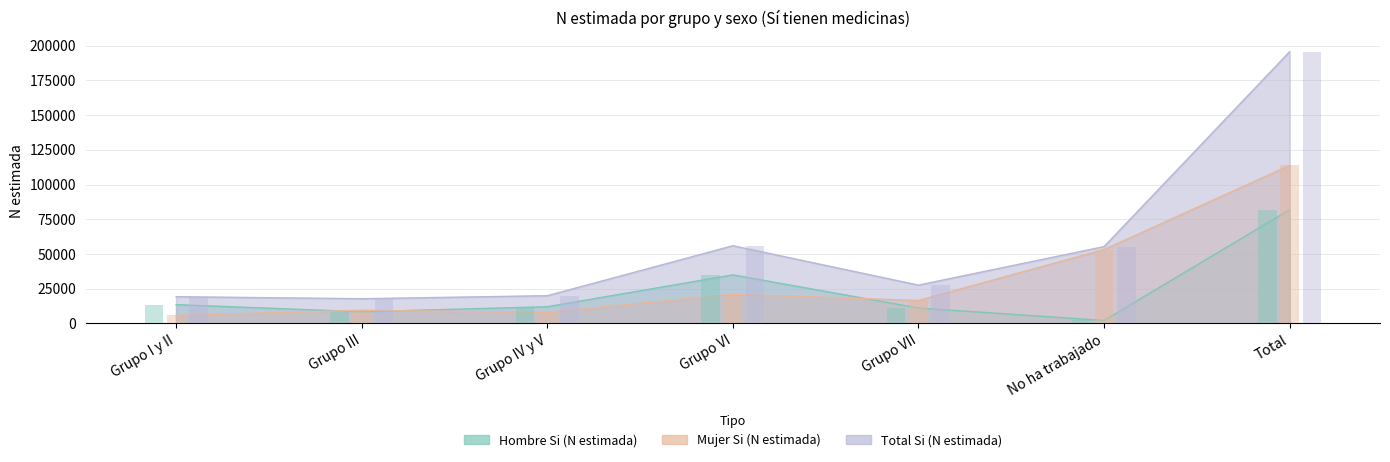

Rank the series at Grupo VII from lowest to highest value.

Hombre Si (N estimada), Mujer Si (N estimada), Total Si (N estimada)